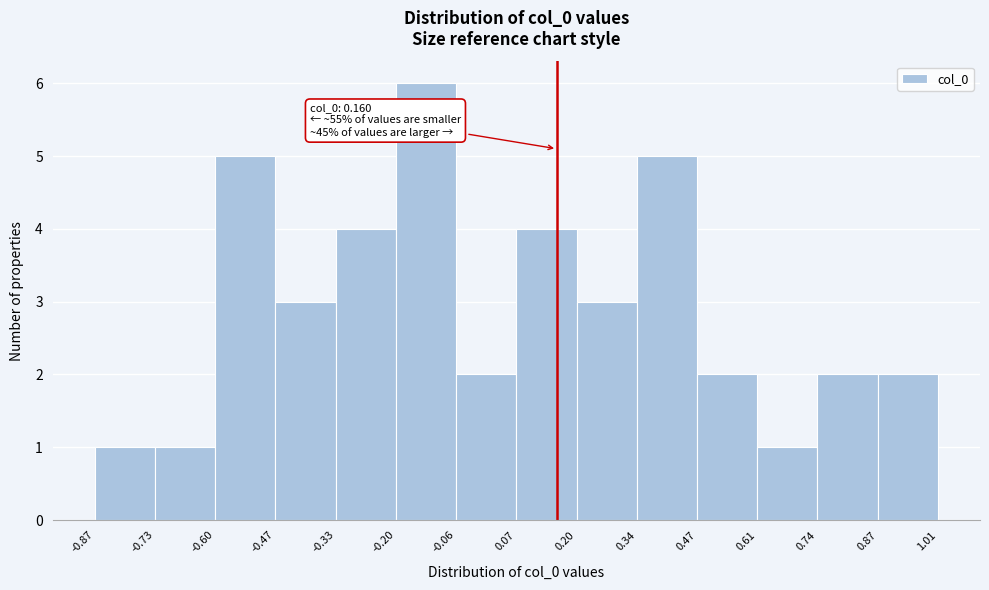

Which range on the x-axis has the tallest bar?

-0.20 to -0.06